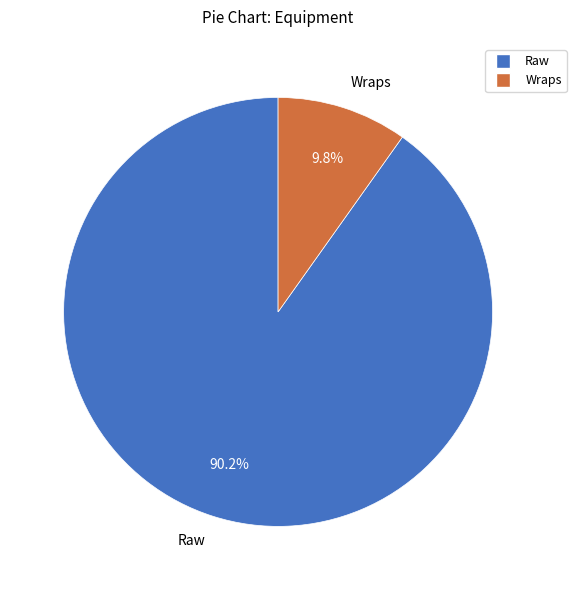

Which category has the biggest portion of the pie?

Raw